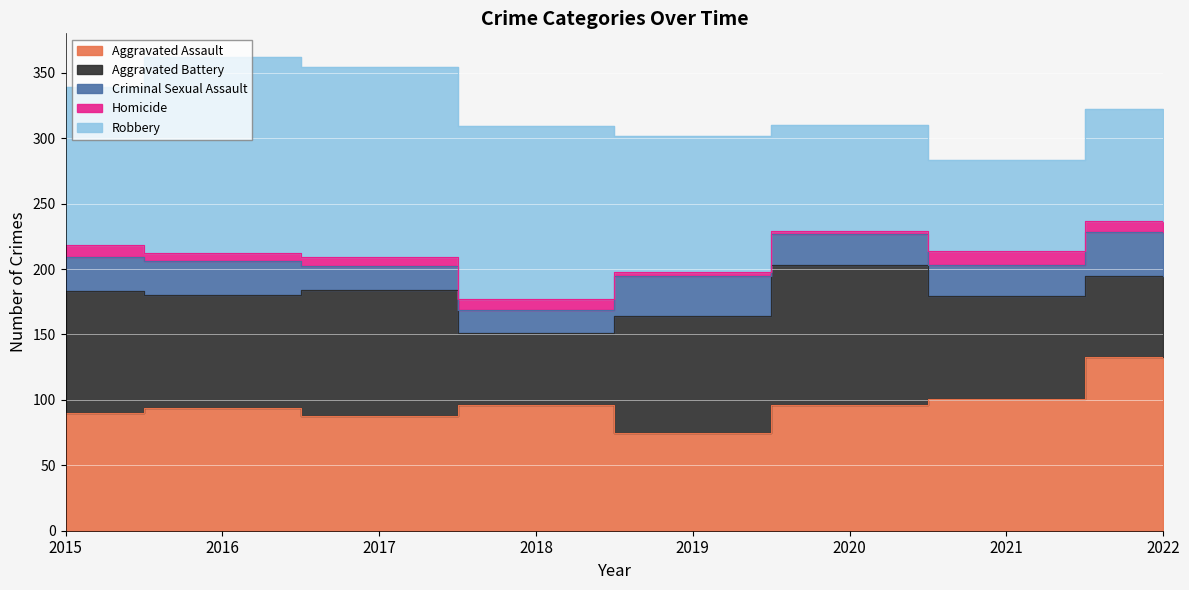

What is the sum of the Robbery values at 2017 and 2020?

226